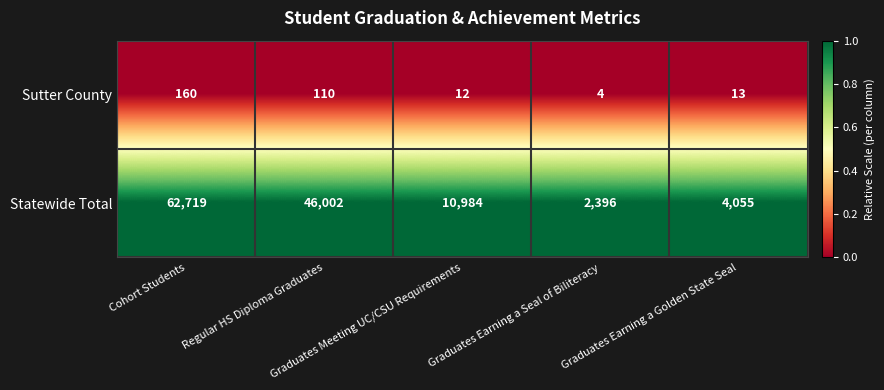

How many series are shown in this chart?

2